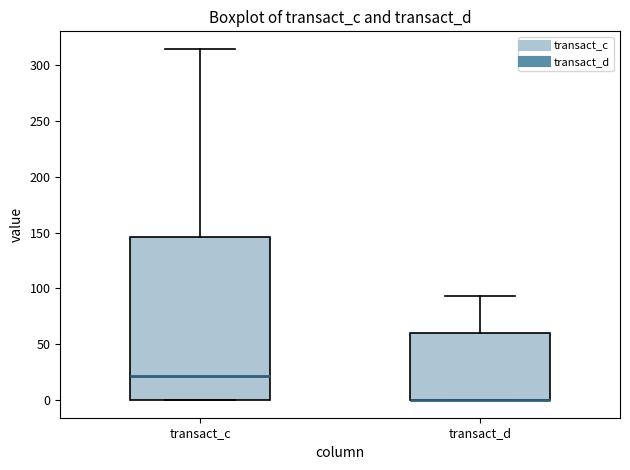

Reading left to right, read every box against the y-axis: the position of its median line, the range the box covers, and the ends of its whiskers. The values are not printed on the chart, so give them approximately, as read against the axis.

transact_c: median 20, box 0 to 145, whiskers 0 to 315
transact_d: median 0 (drawn on the box's lower edge), box 0 to 60, whiskers 0 to 95